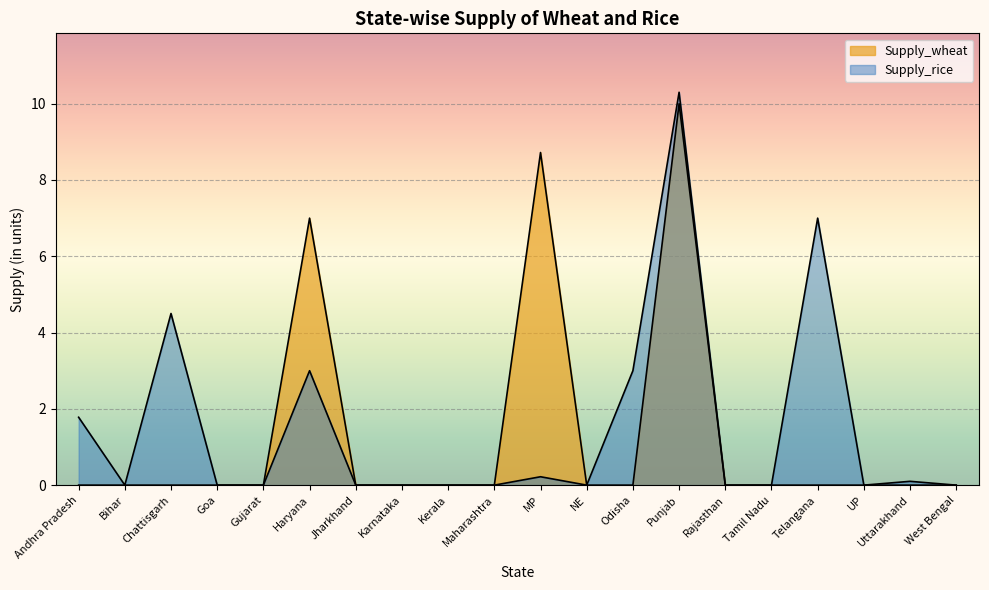

Which category has the highest value in the Supply_wheat series?

Punjab